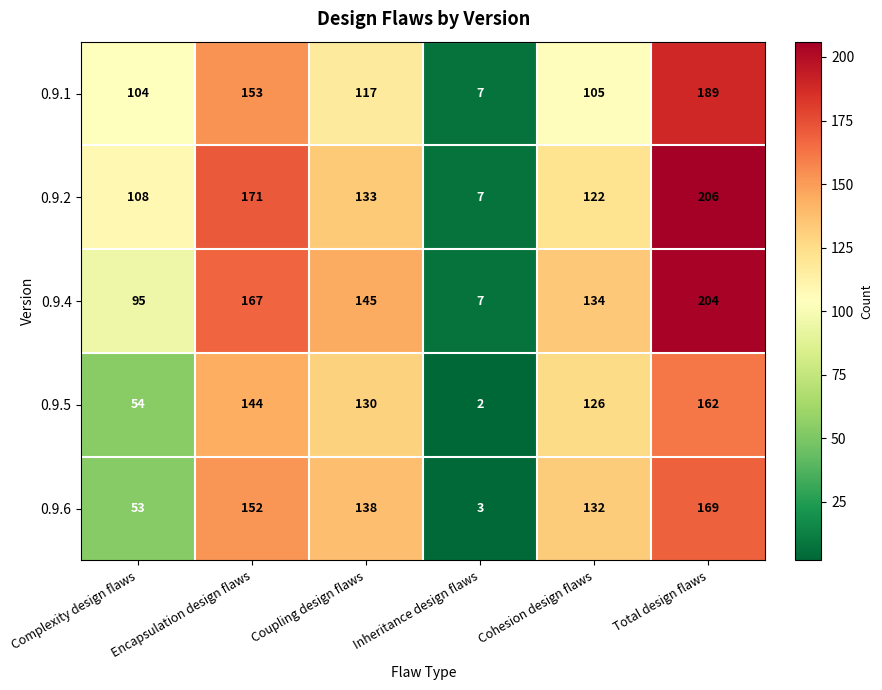

What is the spread (max minus min) of values at Encapsulation design flaws?

27